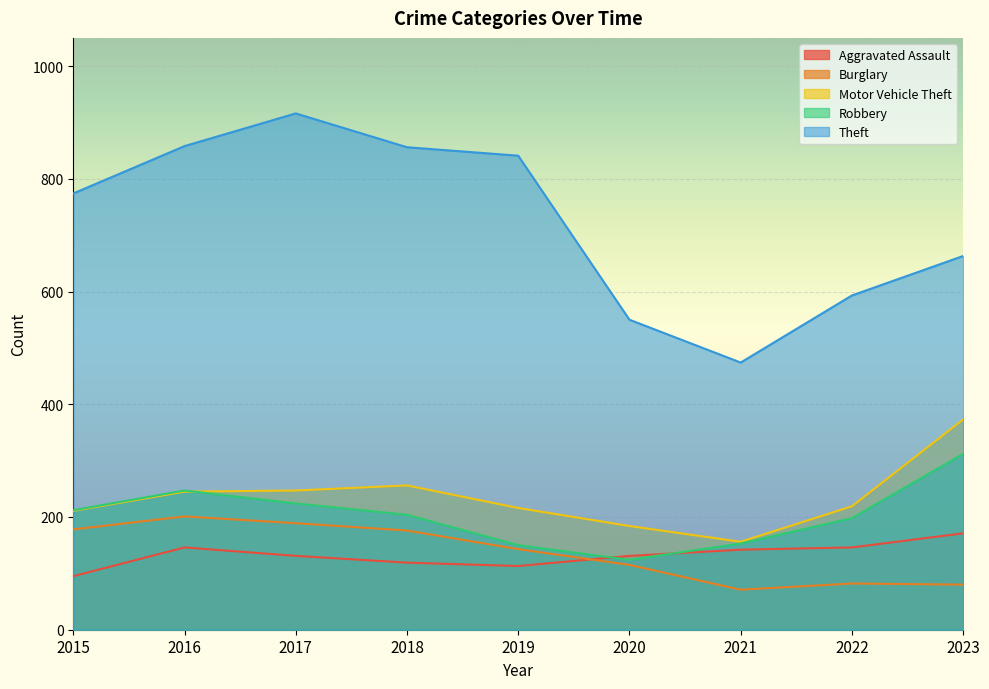

What is the difference between the Robbery values at 2016 and 2023?

65